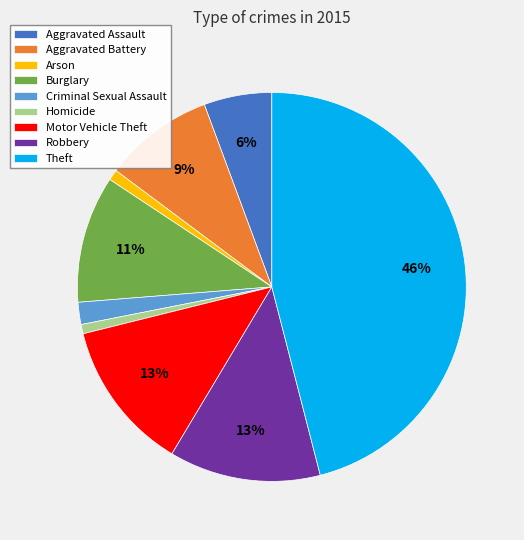

Approximately how many times larger is the value at Robbery compared to Motor Vehicle Theft?

1.0